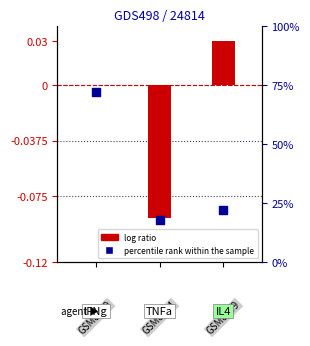

What are all the series names shown in the legend?

log ratio, percentile rank within the sample